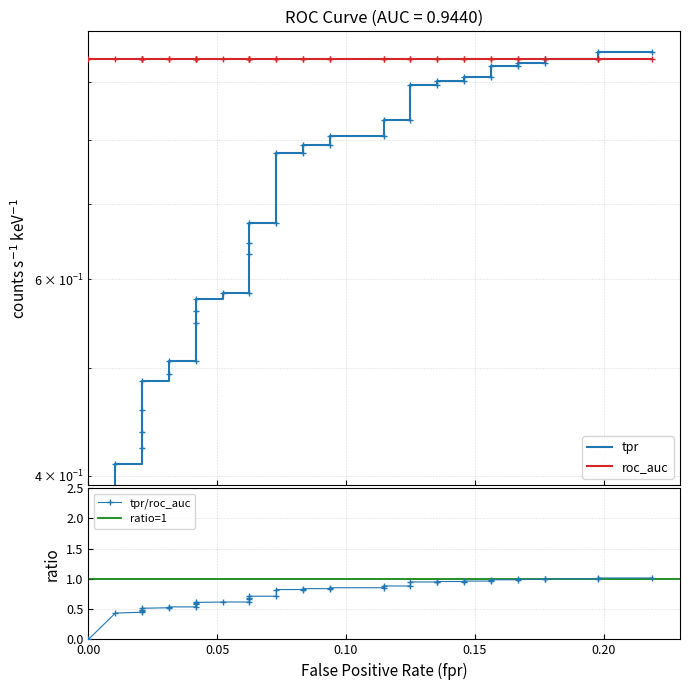

True or false: the data has more than 0 interior local peaks.

False